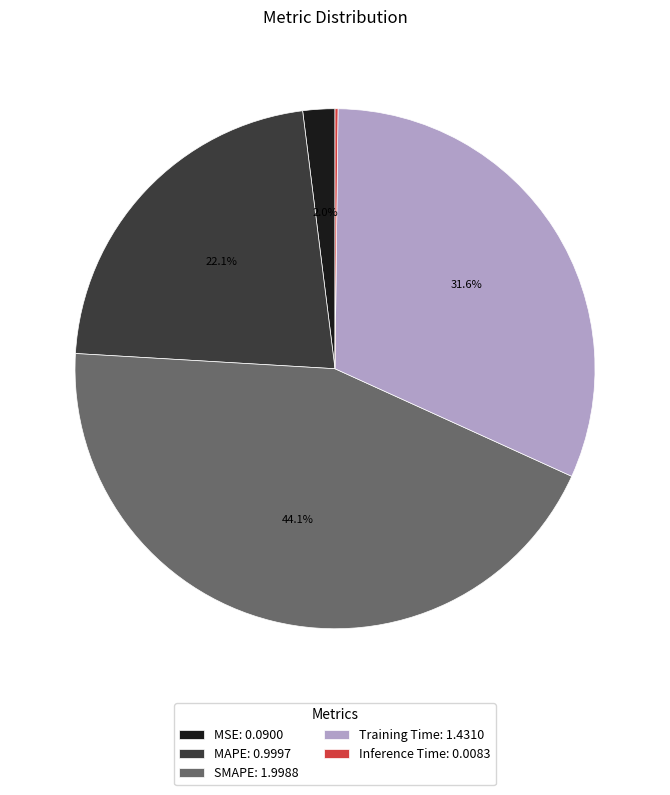

What portion of the pie excludes Training Time: 1.4310?

68.4%